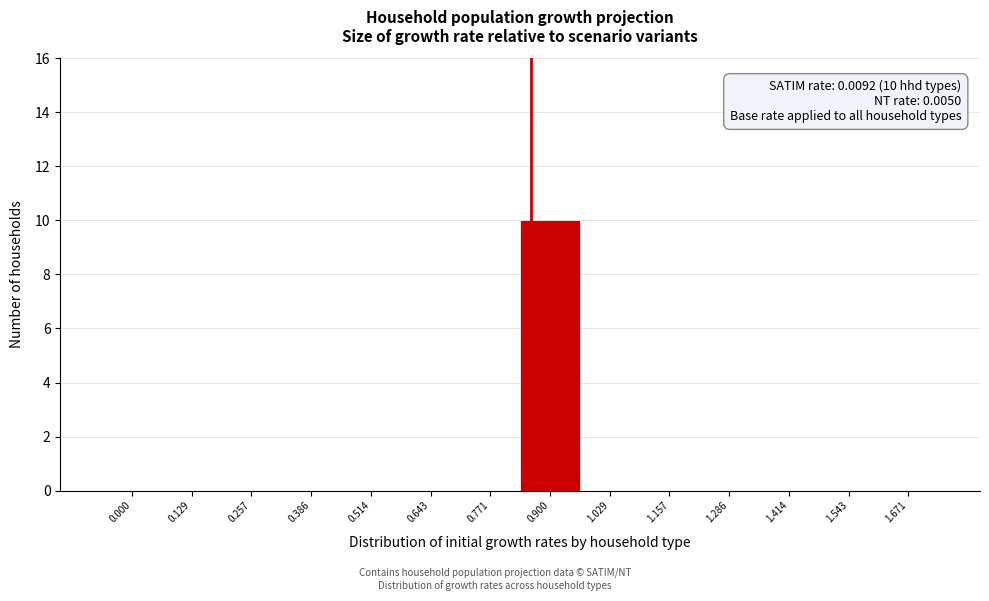

Reading left to right, extract all data points from this chart.

0.000=0	0.129=0	0.257=0	0.386=0	0.514=0	0.643=0	0.771=0	0.900=10	1.029=0	1.157=0	1.286=0	1.414=0	1.543=0	1.671=0